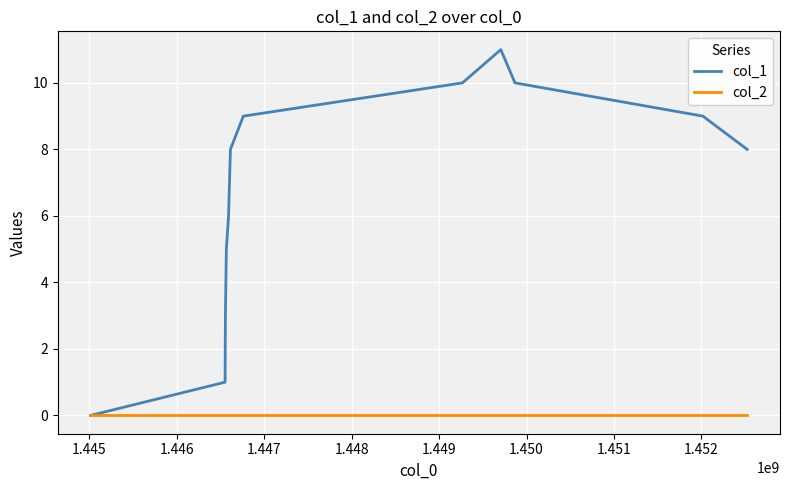

Which series has the widest spread of values?

col_1